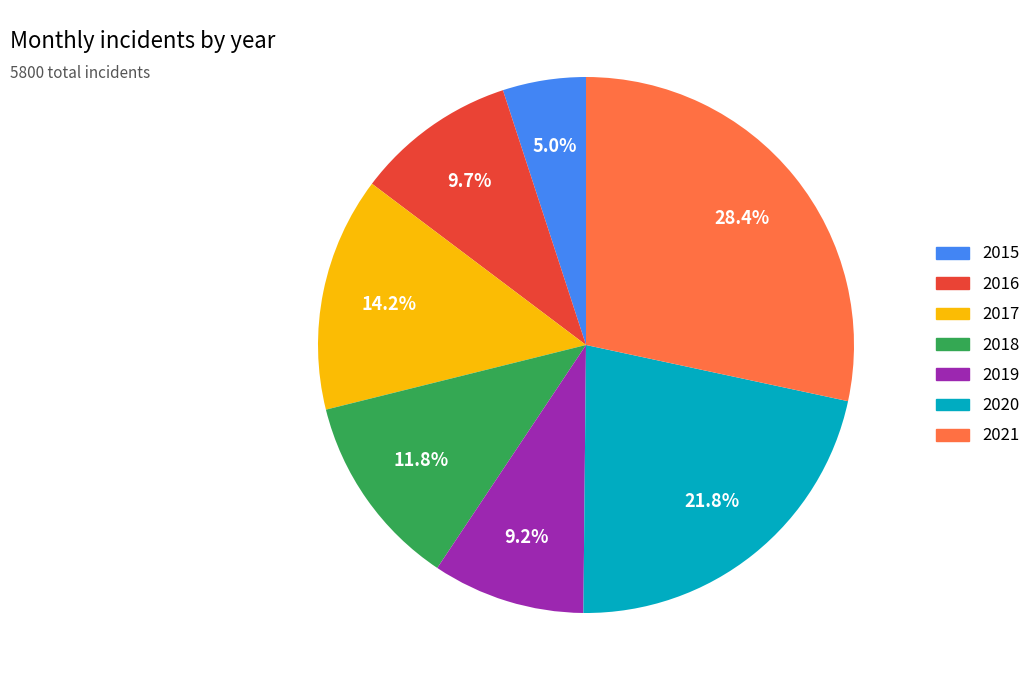

Is it true that 2019 is 9% of the pie?

True